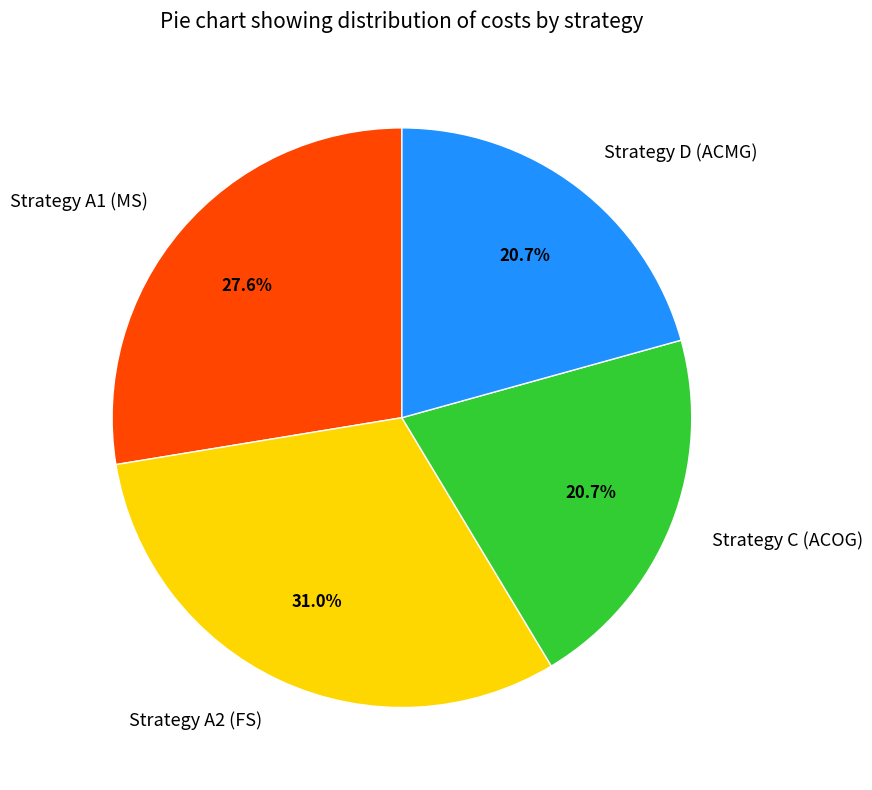

How many segments does this pie chart have?

4